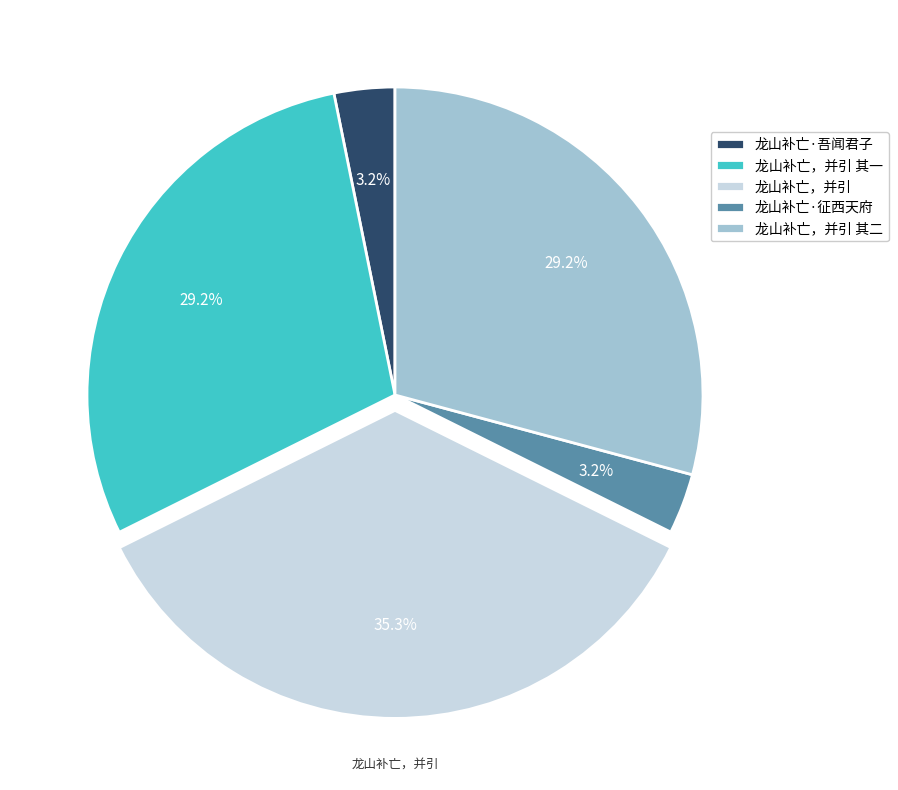

Between 龙山补亡，并引 其一 and 龙山补亡·征西天府, which is larger?

龙山补亡，并引 其一